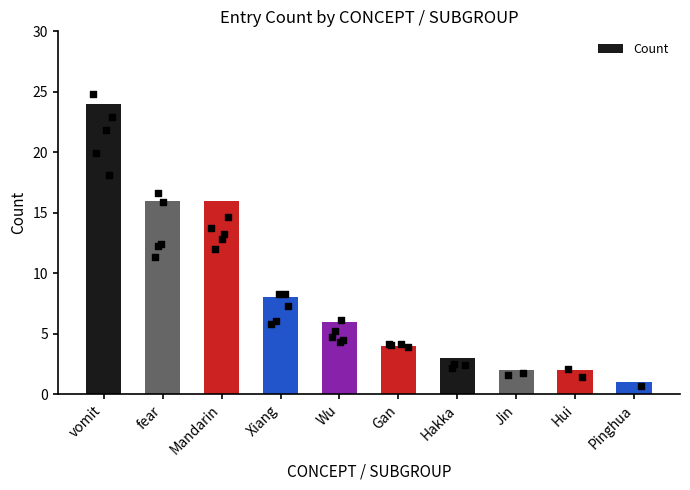

What is the change in value from fear to Pinghua?

-15